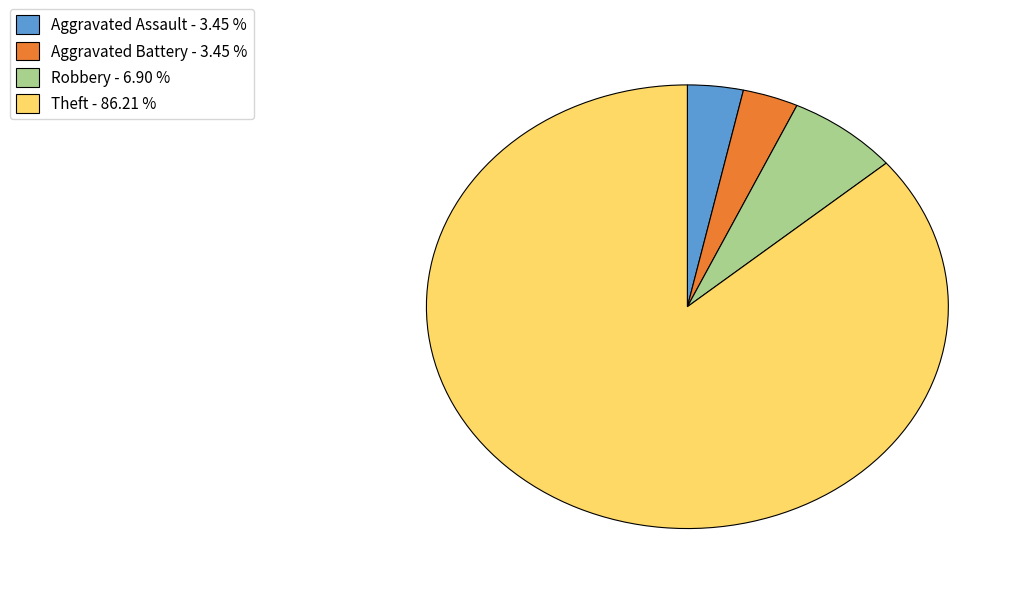

Does Aggravated Battery represent more than half of the total?

No